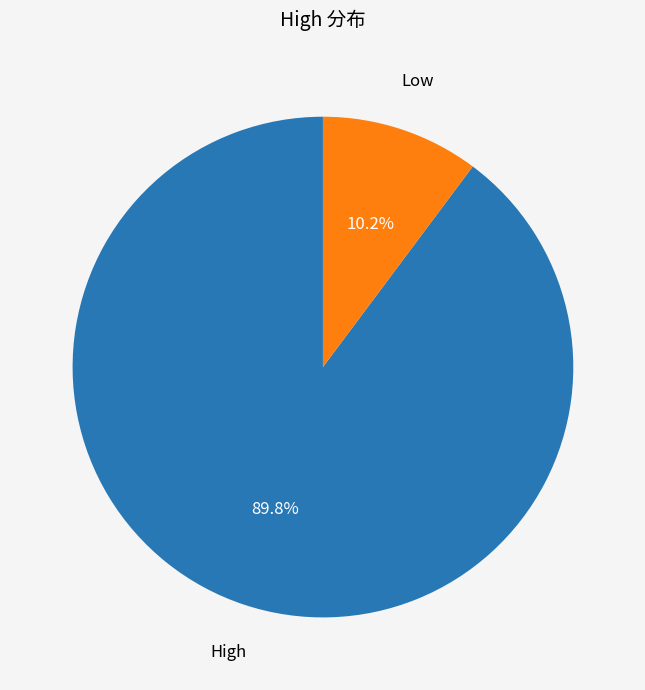

Does Low account for over 50% of the chart?

No